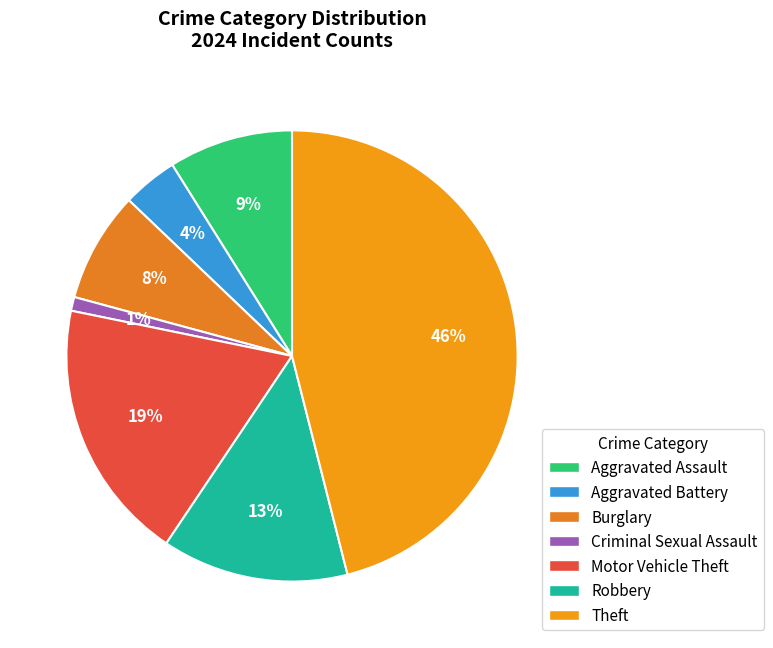

How many segments does this pie chart have?

7